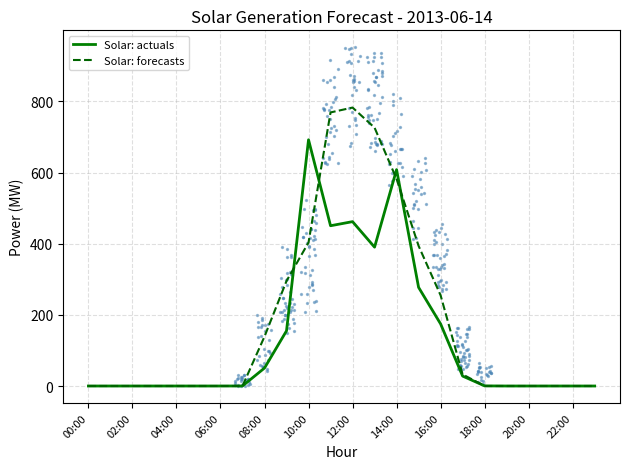

Which series reaches the minimum Y coordinate?

Solar: actuals